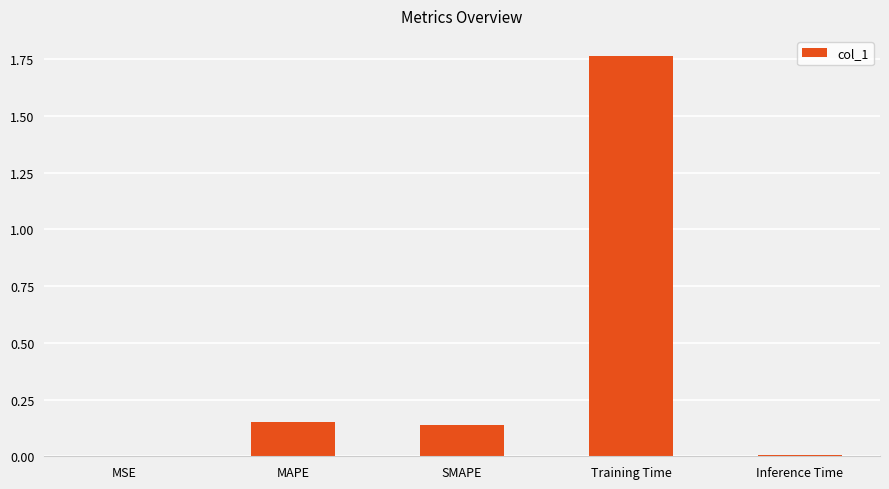

What is the sum of all values?

2.1